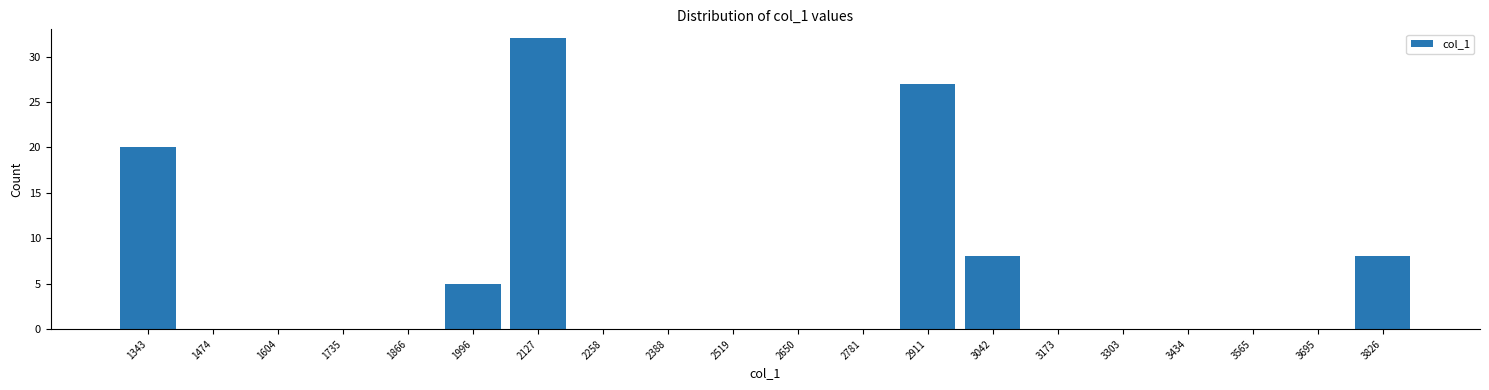

Reading left to right, transcribe this chart: for each bar, give the range it covers on the x-axis and its height. Neither the bar edges nor the heights are printed on the chart, so give them approximately, as read against the axes.

1280 to 1400: 20
1400 to 1540: 0
1540 to 1680: 0
1680 to 1800: 0
1800 to 1940: 0
1940 to 2060: 5
2060 to 2200: 32
2200 to 2320: 0
2320 to 2460: 0
2460 to 2580: 0
2580 to 2720: 0
2720 to 2840: 0
2840 to 2980: 27
2980 to 3100: 8
3100 to 3240: 0
3240 to 3360: 0
3360 to 3500: 0
3500 to 3640: 0
3640 to 3760: 0
3760 to 3900: 8